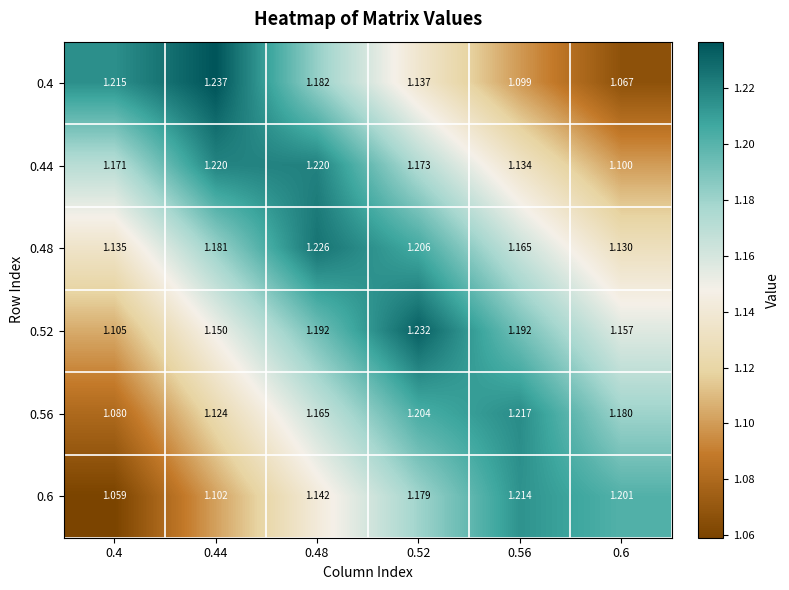

Is the value of 0.52 at 0.4 greater than the value of 0.6 at 0.6?

No